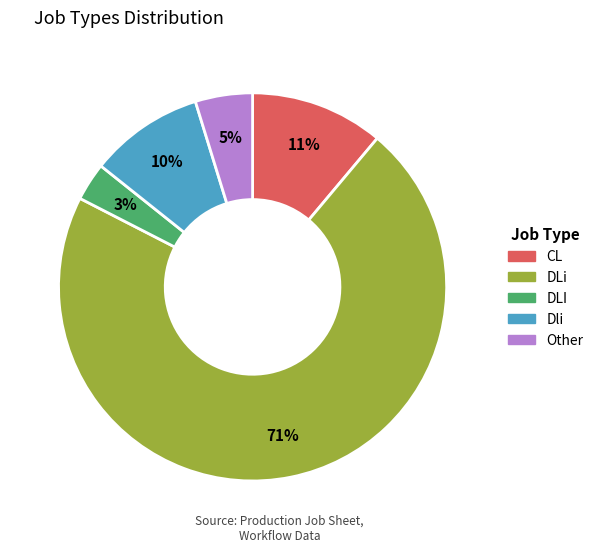

To the nearest percent, what is the average slice percentage?

20%